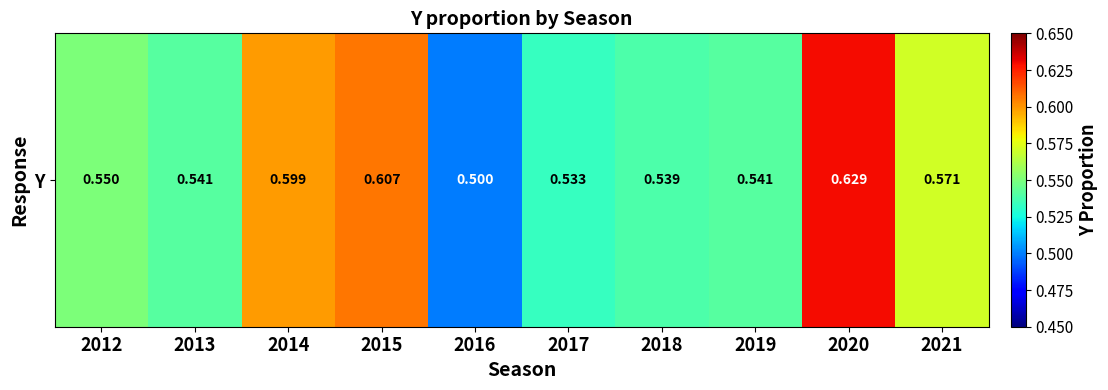

How many categories are shown in the chart?

10